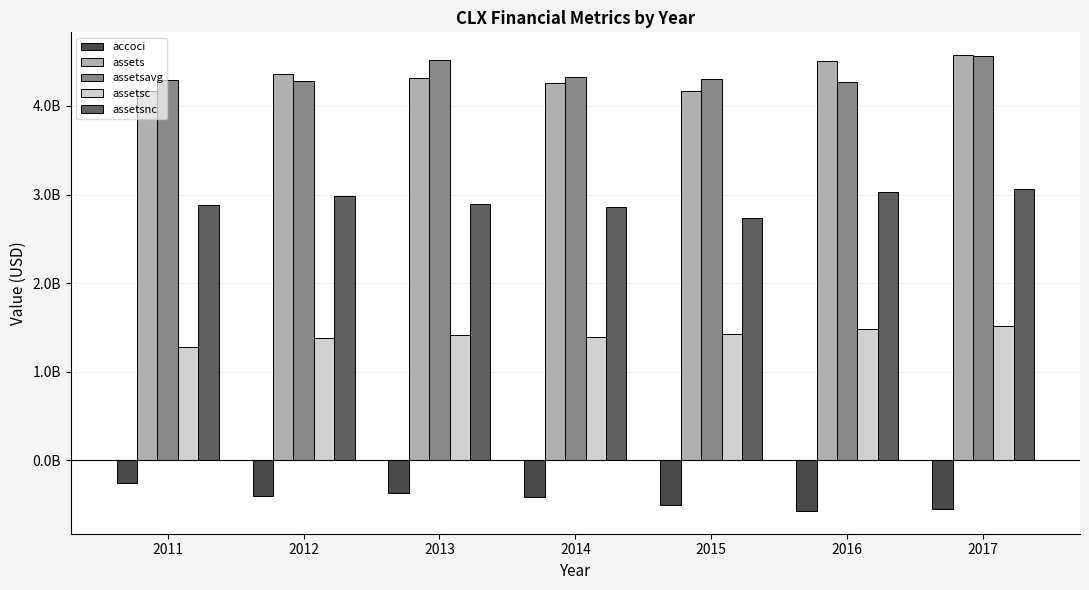

Which series has the largest total across all categories?

assetsavg